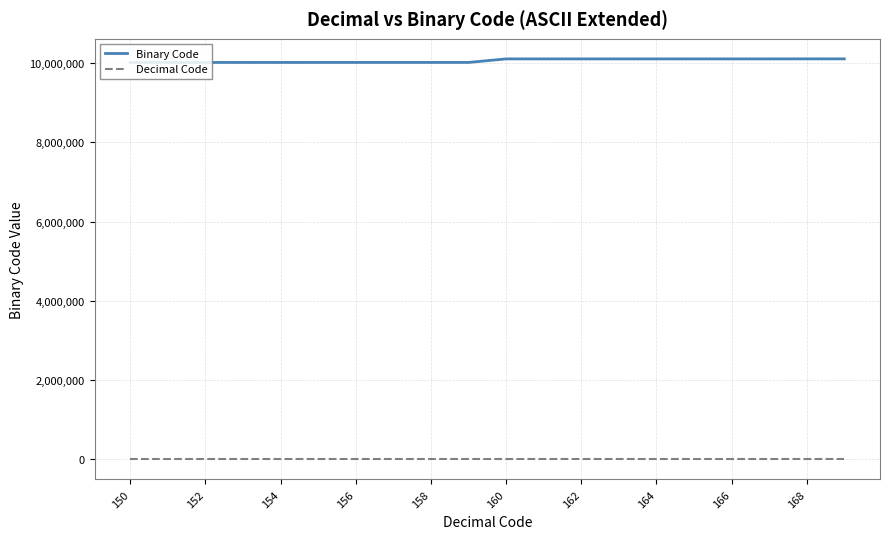

True or false: Binary Code and Decimal Code cross at least once.

False